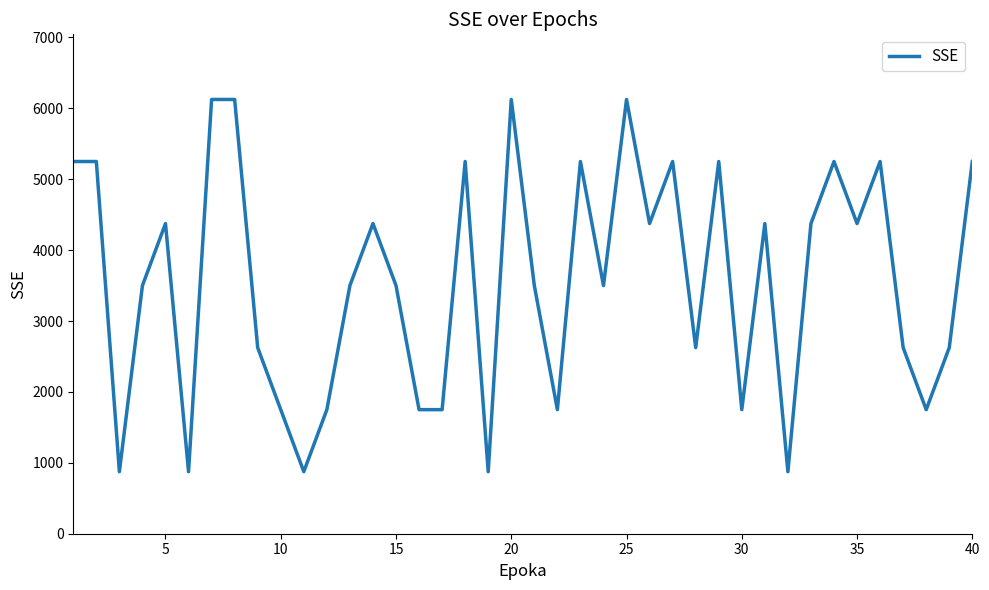

What is the difference between the maximum and minimum values?

5250